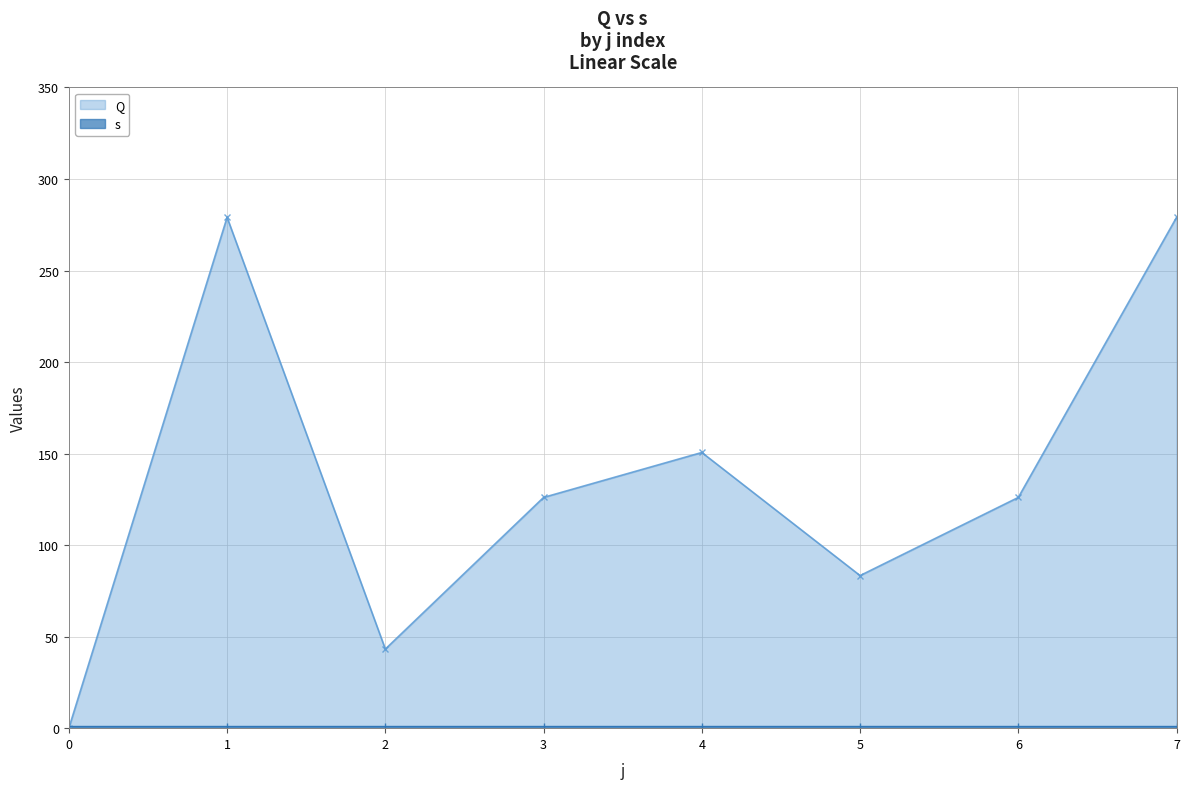

How many interior local peaks (higher than both neighbors) does the data have?

2